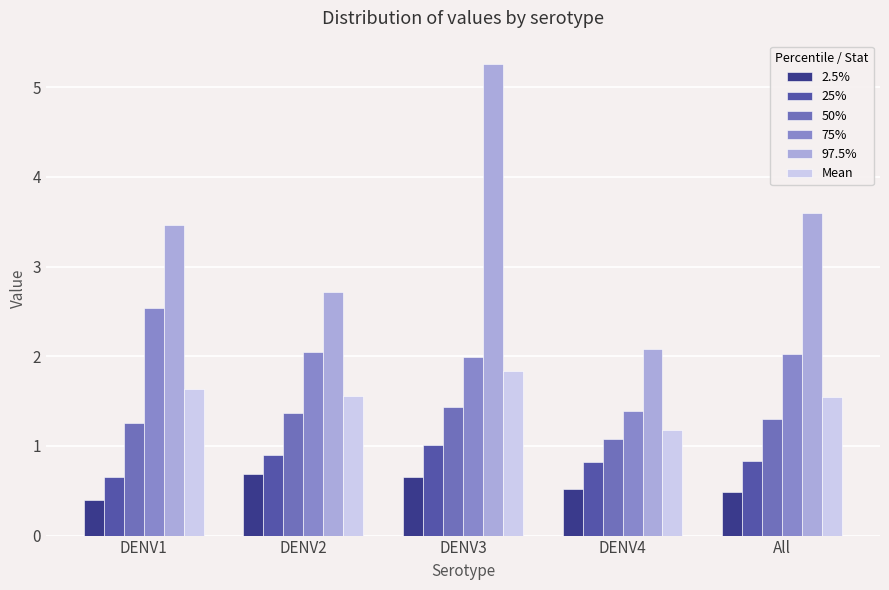

Rank the series at DENV3 from highest to lowest value.

97.5%, 75%, Mean, 50%, 25%, 2.5%